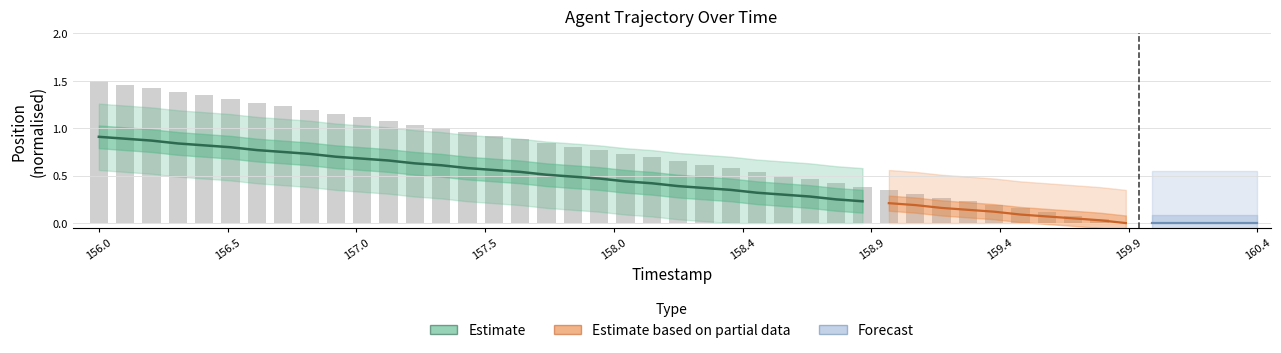

What is the average value?

0.8